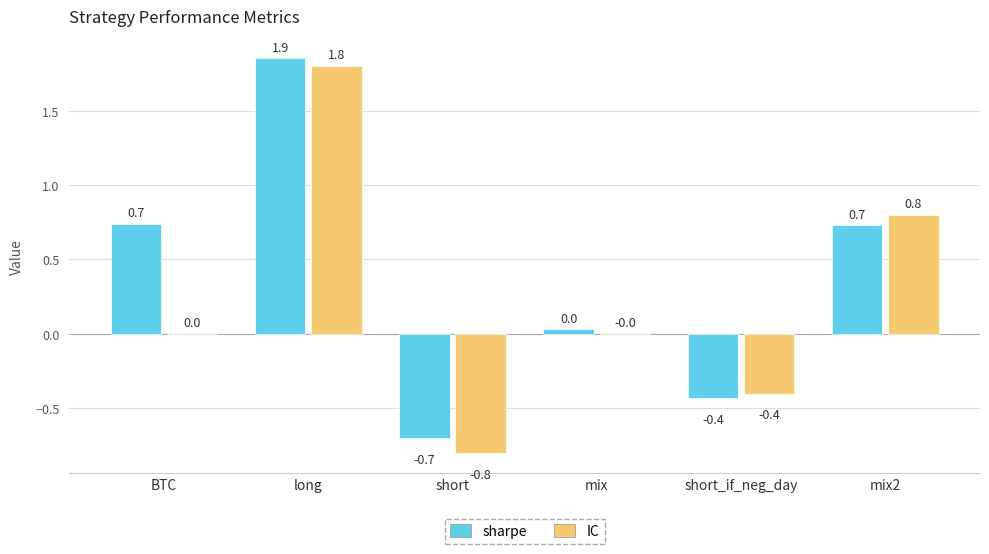

Which series changed the most between long and mix?

sharpe